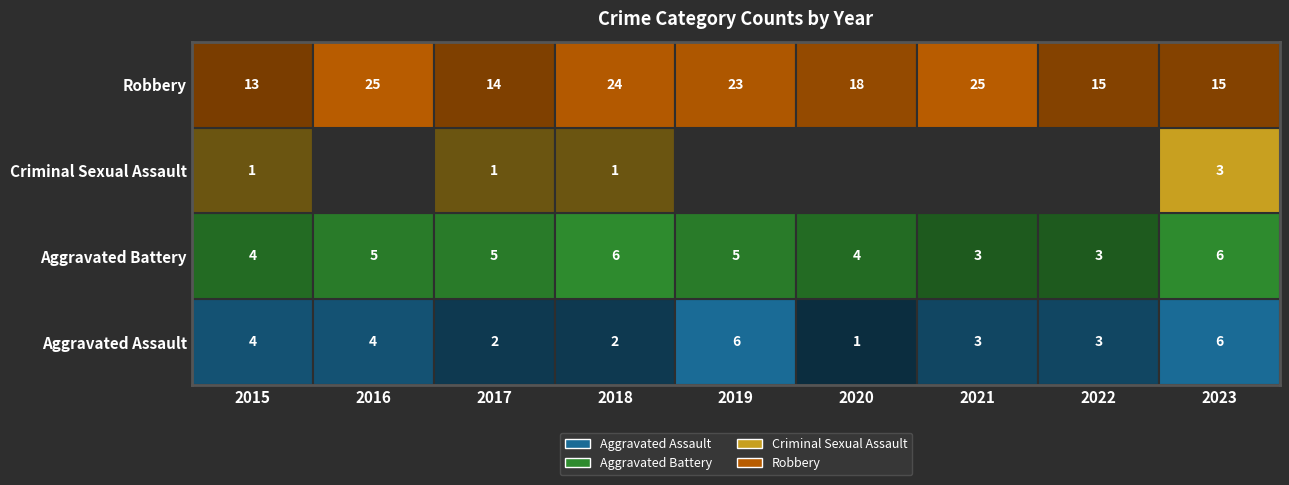

Where does the Aggravated Assault series first go above 3?

2015